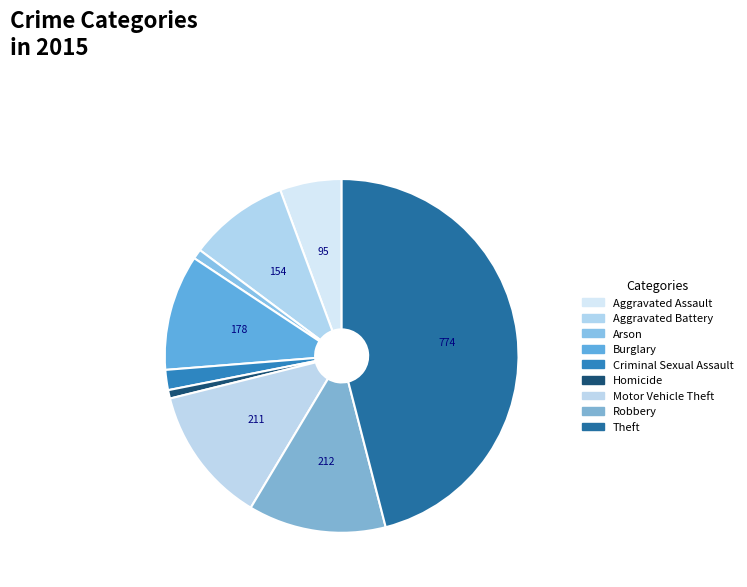

Count the number of slices in the pie.

9